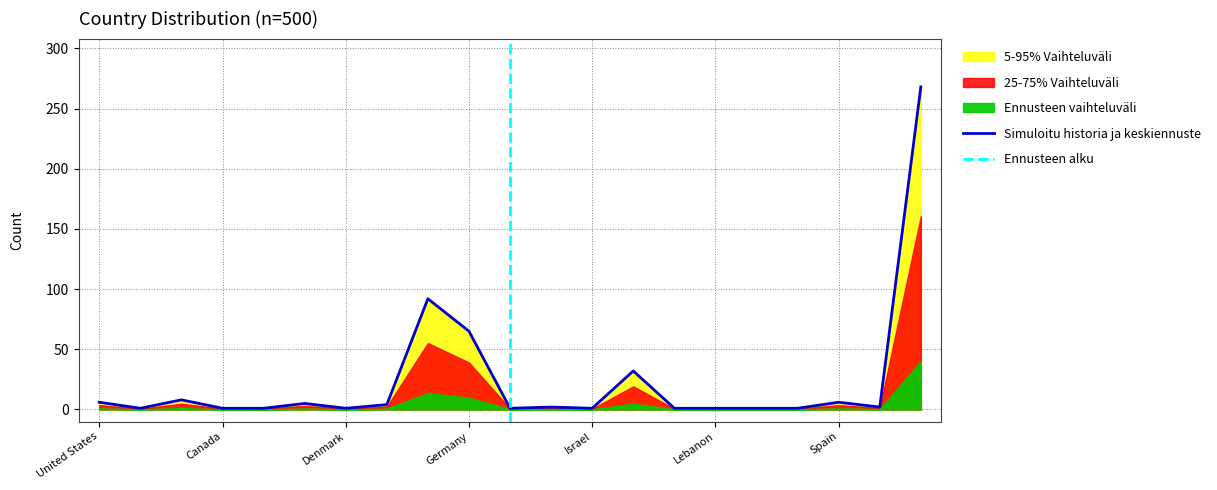

How many values are below 2?

10